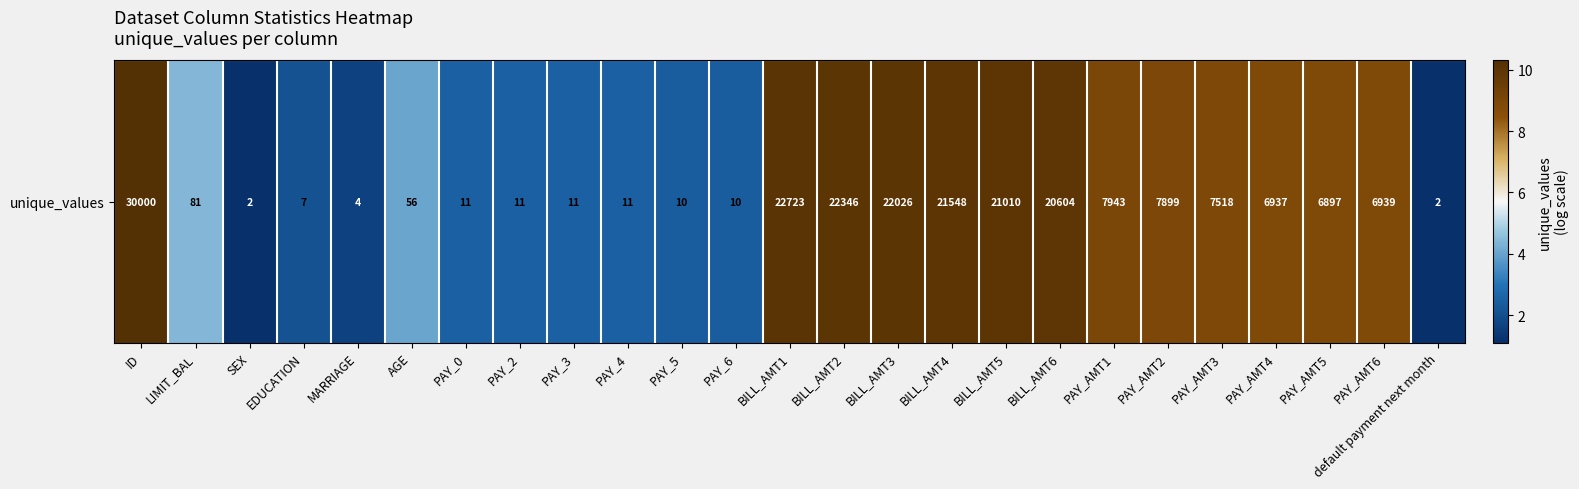

How many data points are less than 8?

12